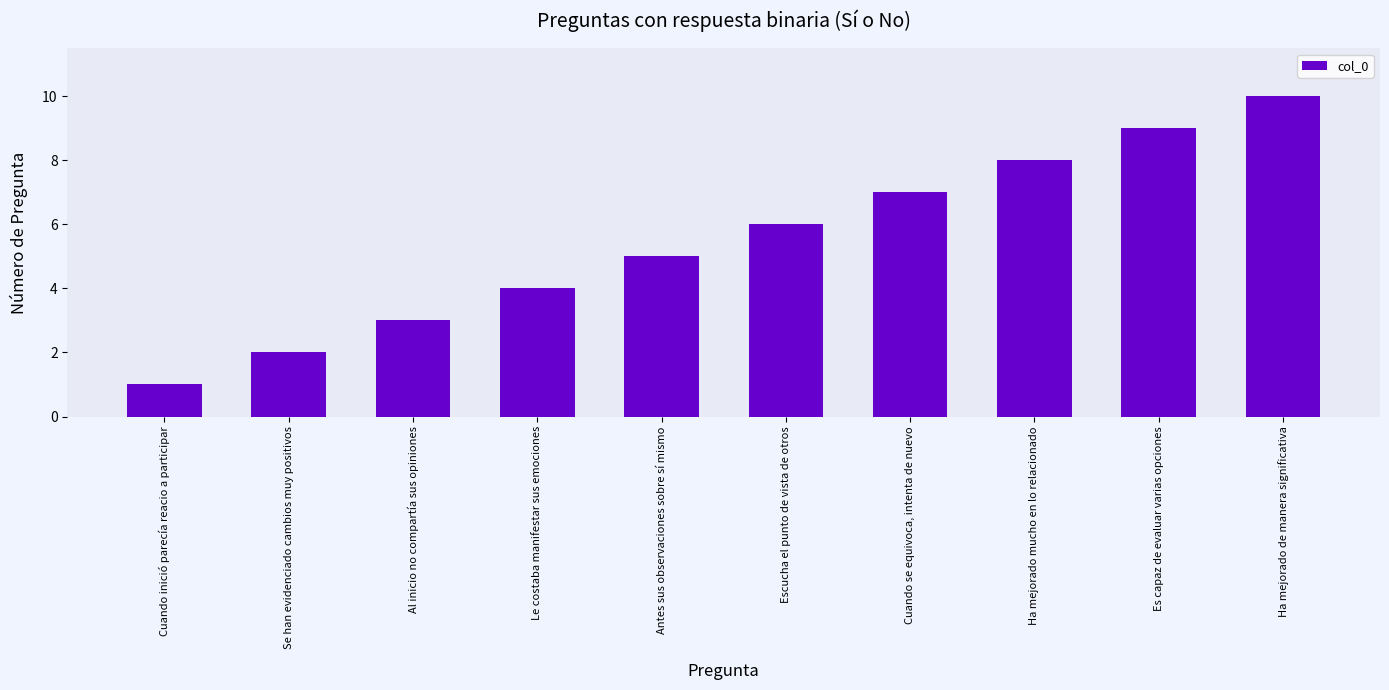

What position from the right is Cuando inició parecía reacio a participar?

10